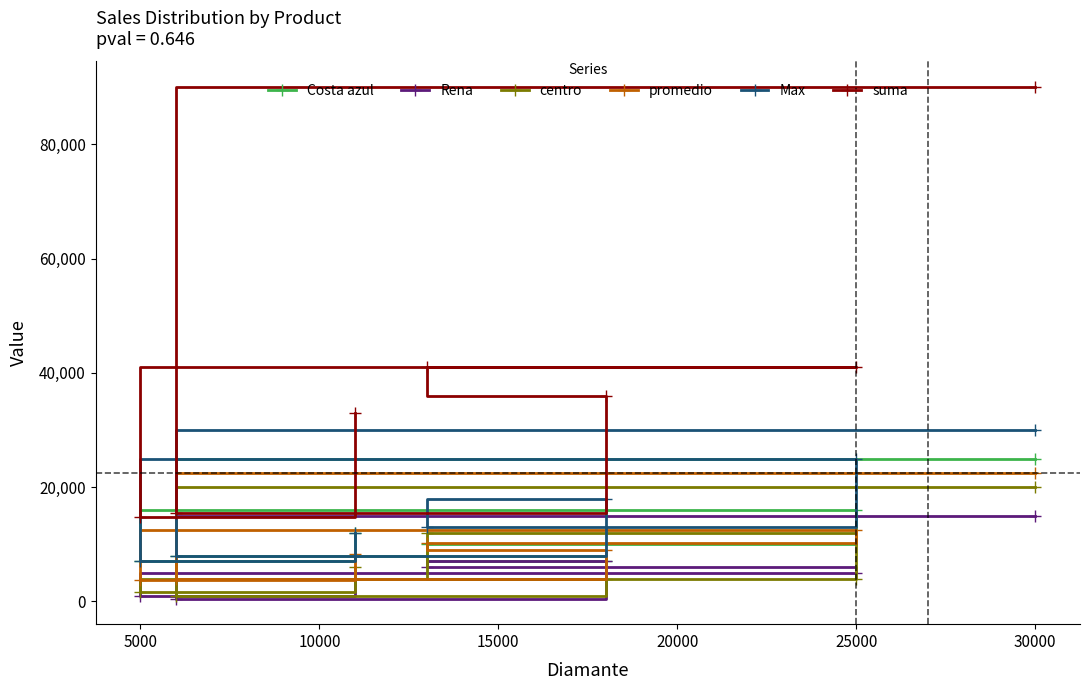

True or false: Rena has a value of 3766 at 30000.

False